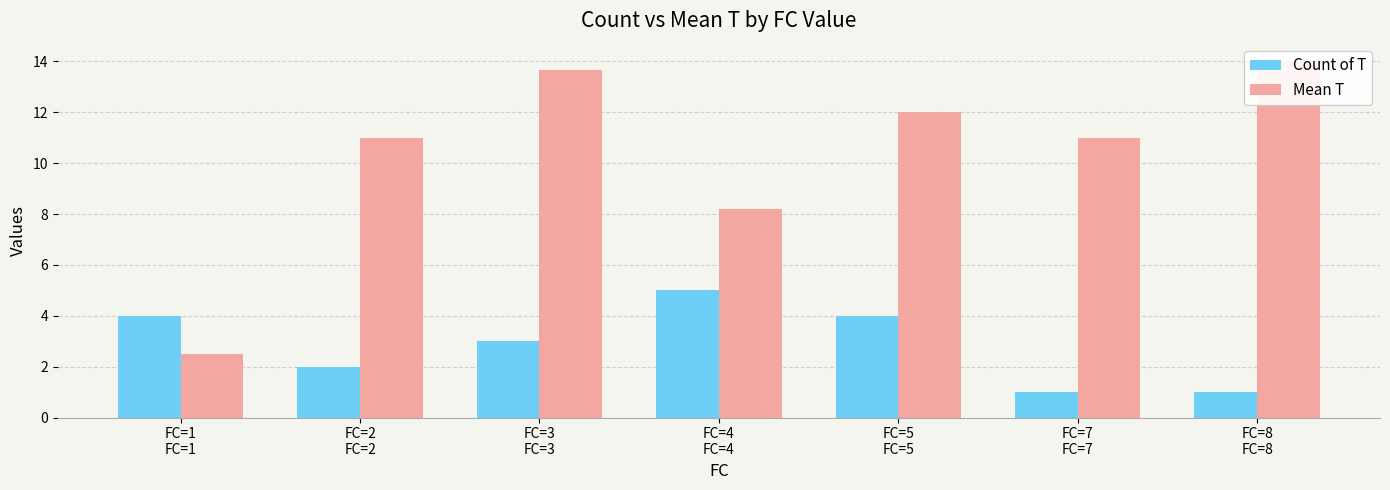

Reading left to right, extract all data points from this chart.

Count of T: FC=1
FC=1=4.0	FC=2
FC=2=2.0	FC=3
FC=3=3.0	FC=4
FC=4=5.0	FC=5
FC=5=4.0	FC=7
FC=7=1.0	FC=8
FC=8=1.0
Mean T: FC=1
FC=1=2.5	FC=2
FC=2=11.0	FC=3
FC=3=13.7	FC=4
FC=4=8.2	FC=5
FC=5=12.0	FC=7
FC=7=11.0	FC=8
FC=8=14.0